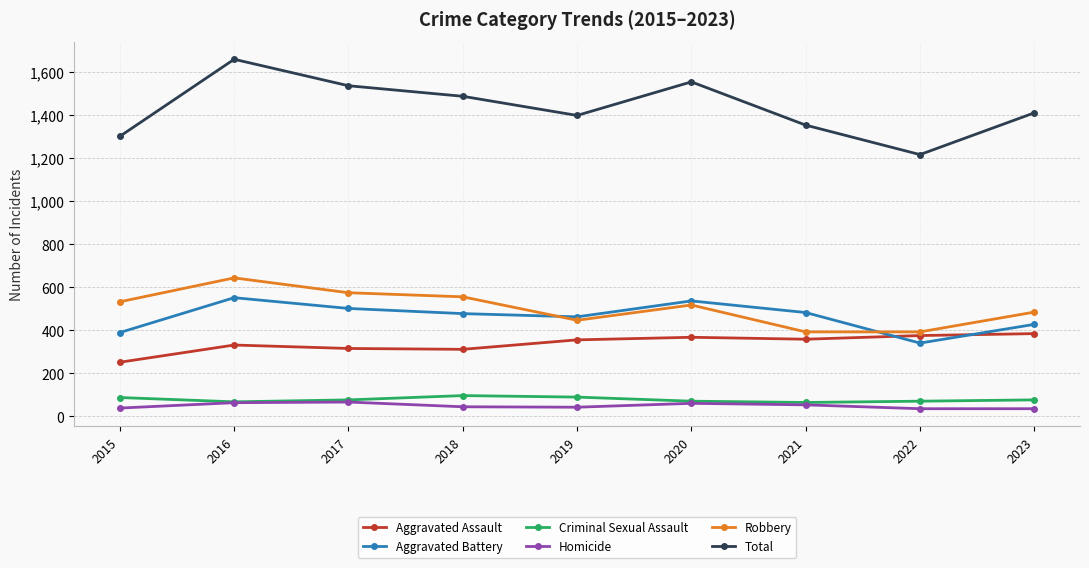

Which series has the largest range (max minus min)?

Total